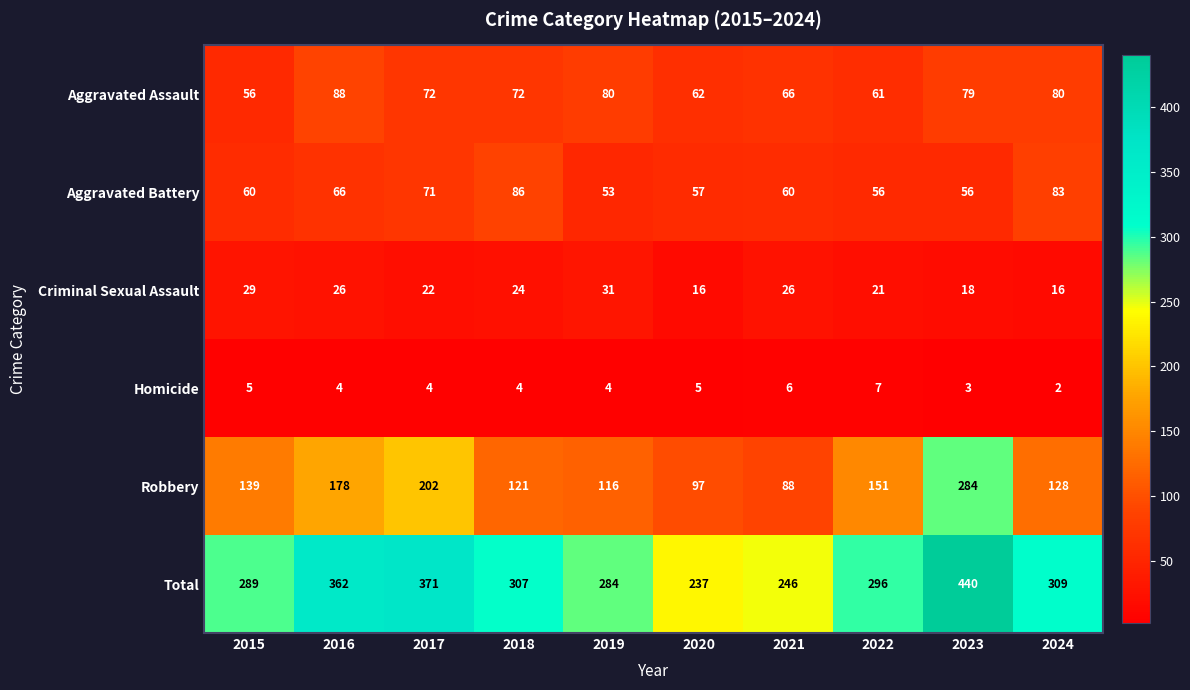

The Aggravated Battery series shows 16 at 2022. True or false?

False